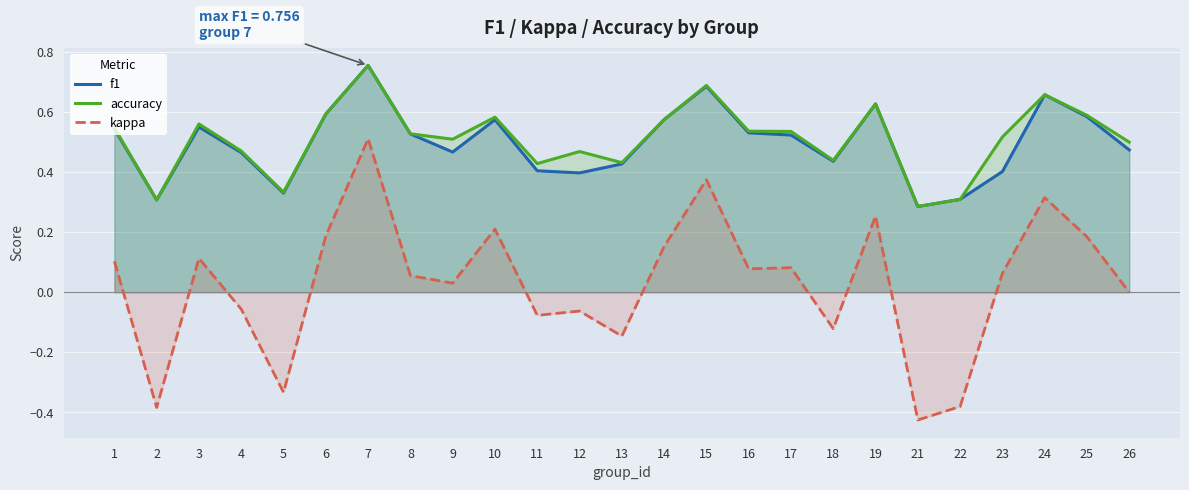

Rank the series at 21 from lowest to highest value.

kappa, f1, accuracy